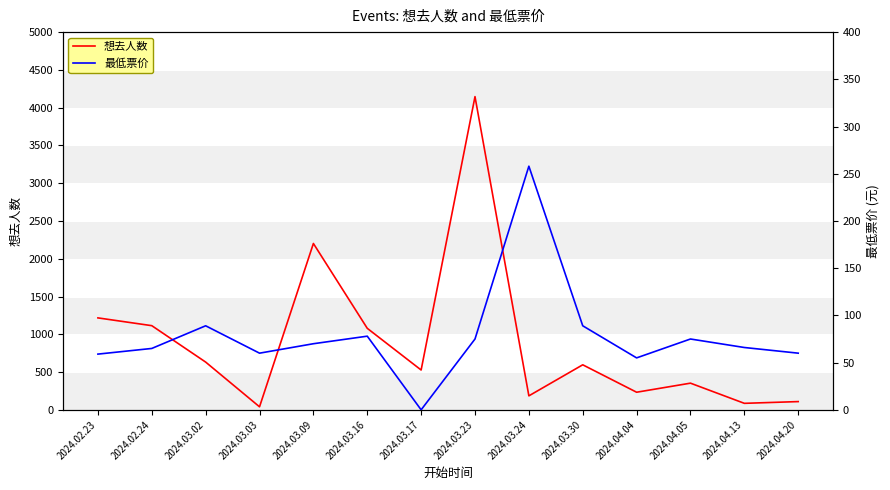

What is the maximum value for 最低票价?

258